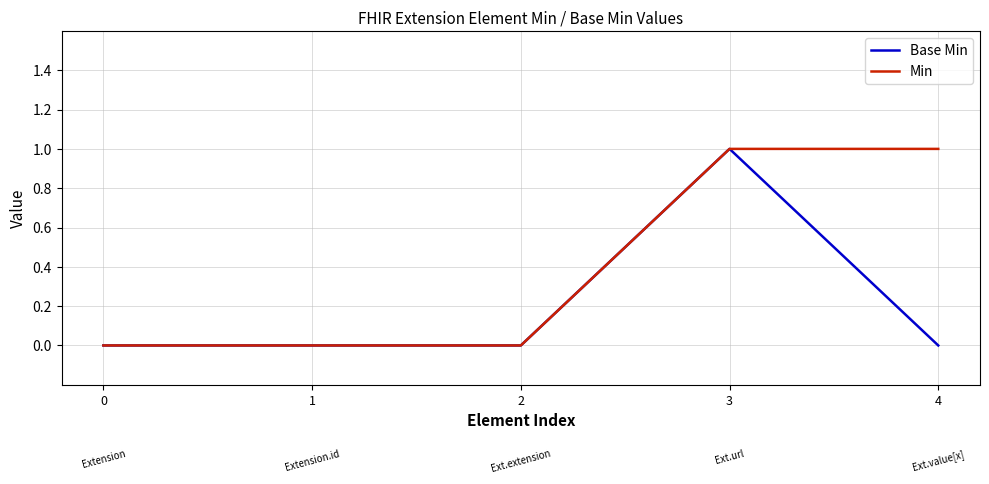

How many lines are shown in the chart?

2